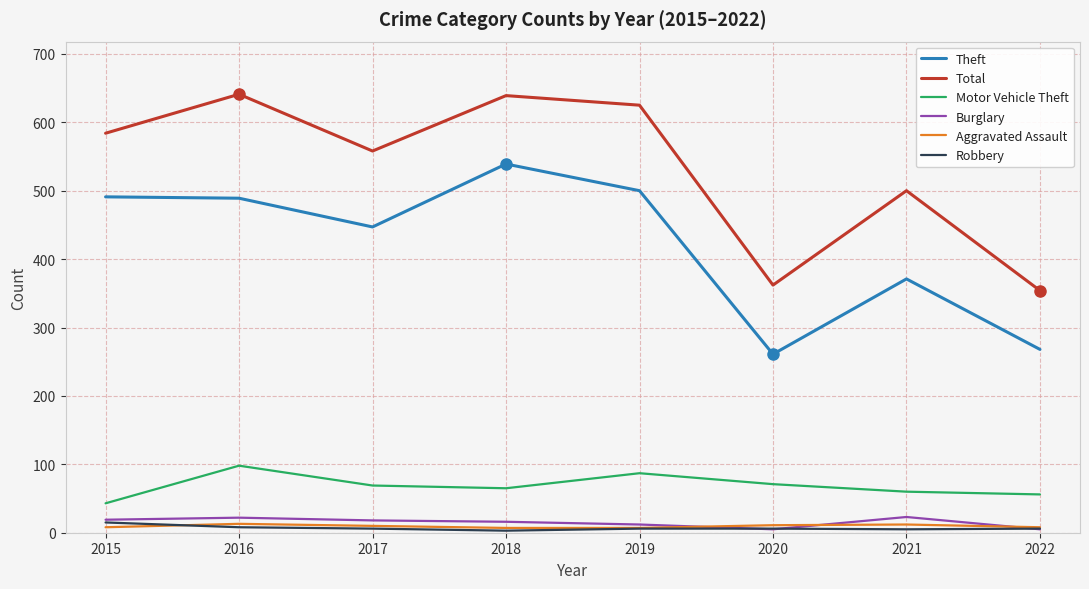

What is the greatest value displayed?

641